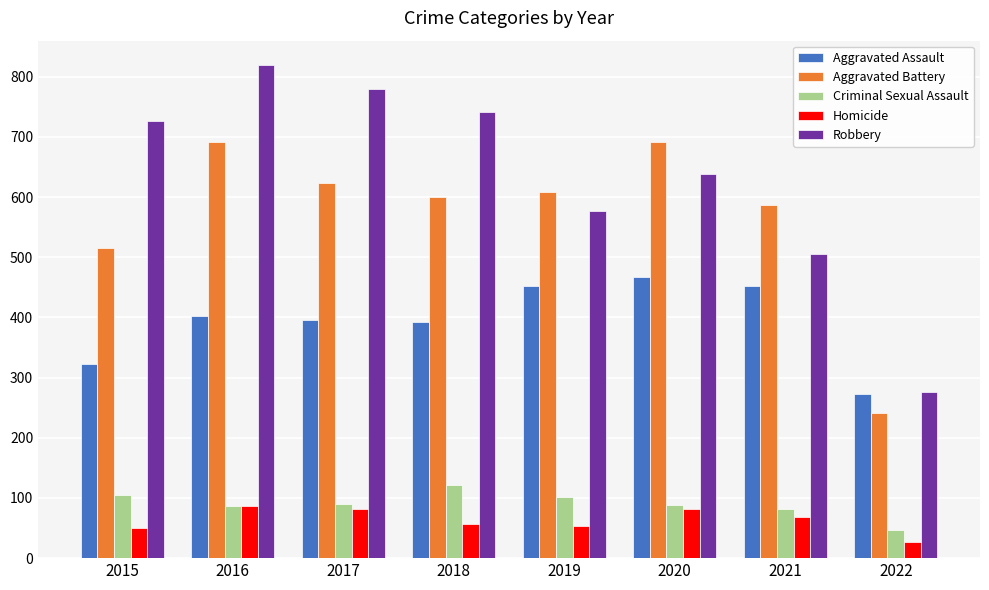

Does the chart contain any negative values?

No